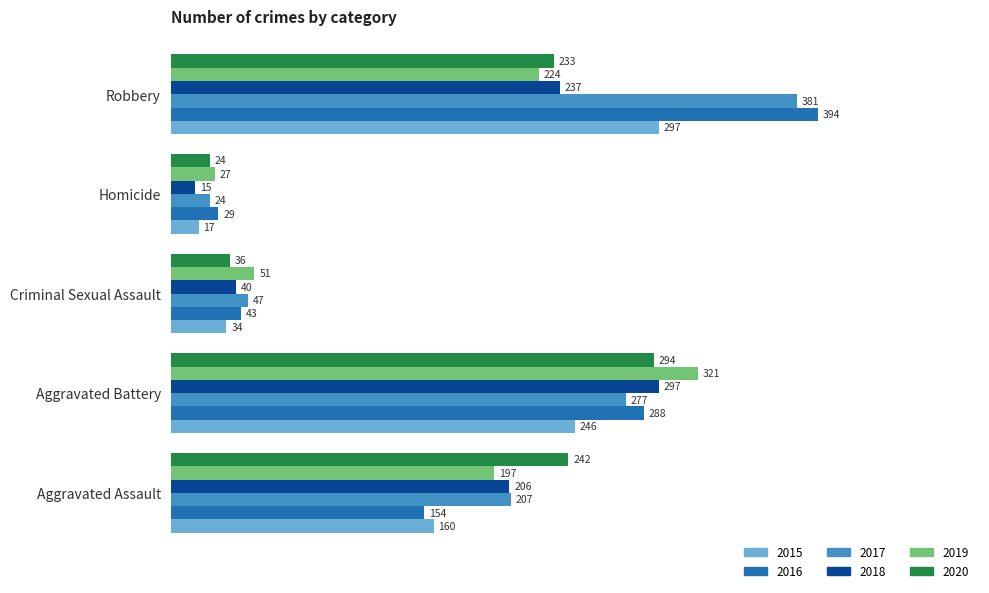

Is it true that 2017 equals 24 at Homicide?

True